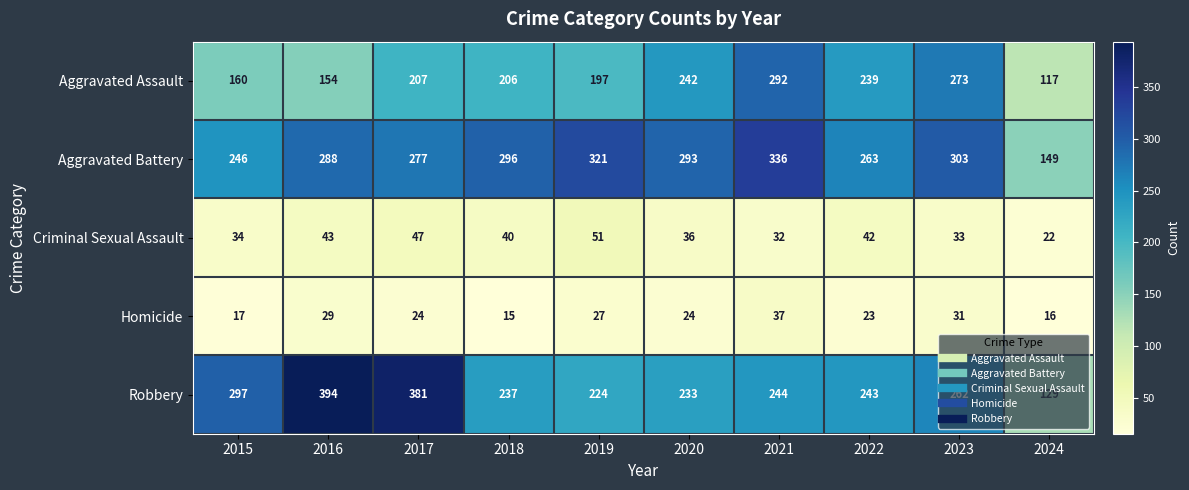

Which series has the largest total across all categories?

Aggravated Battery